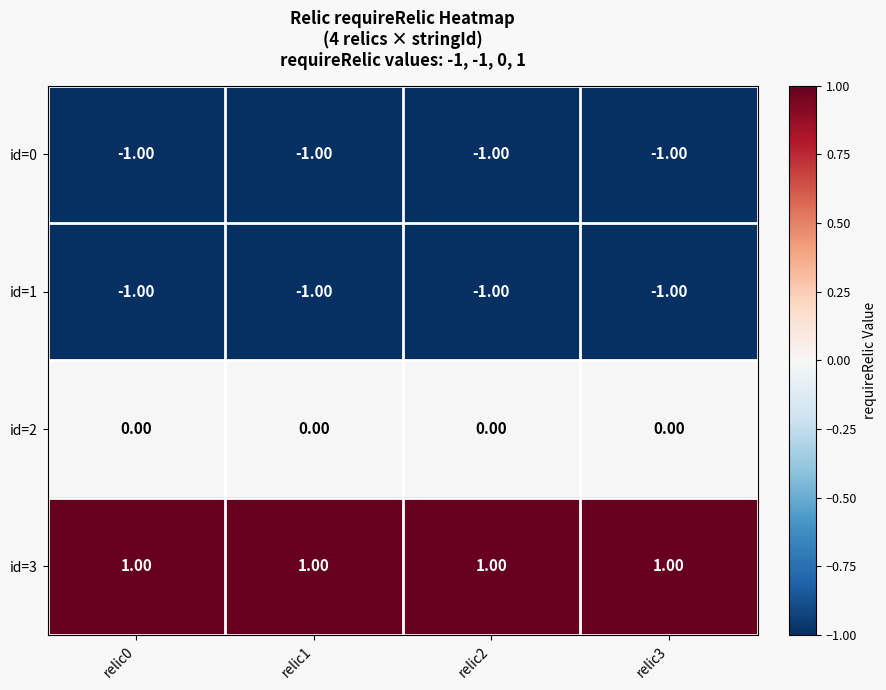

At how many categories does at least one series exceed 0?

4